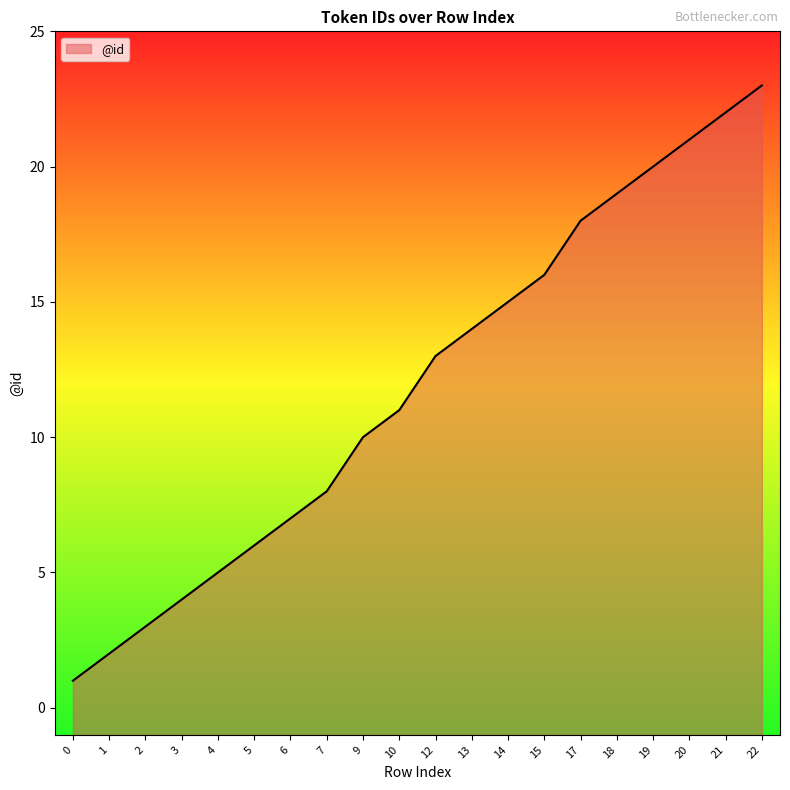

What is the change in value from 5 to 15?

+10